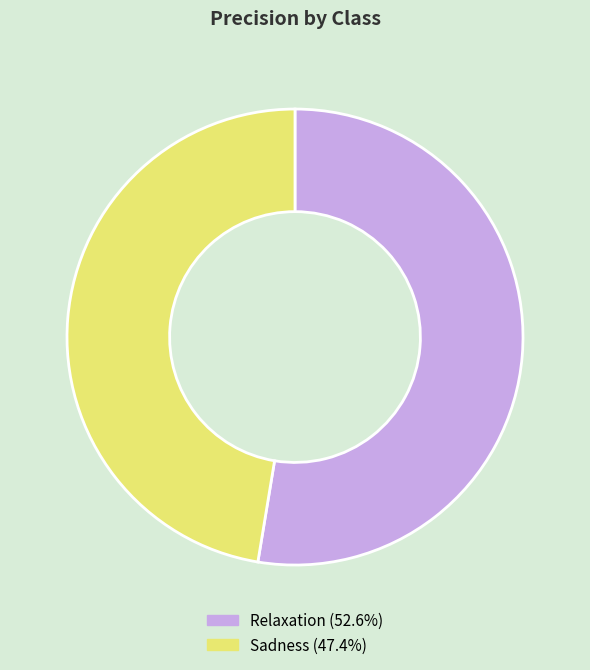

Is there any slice that represents more than half of the pie?

Yes